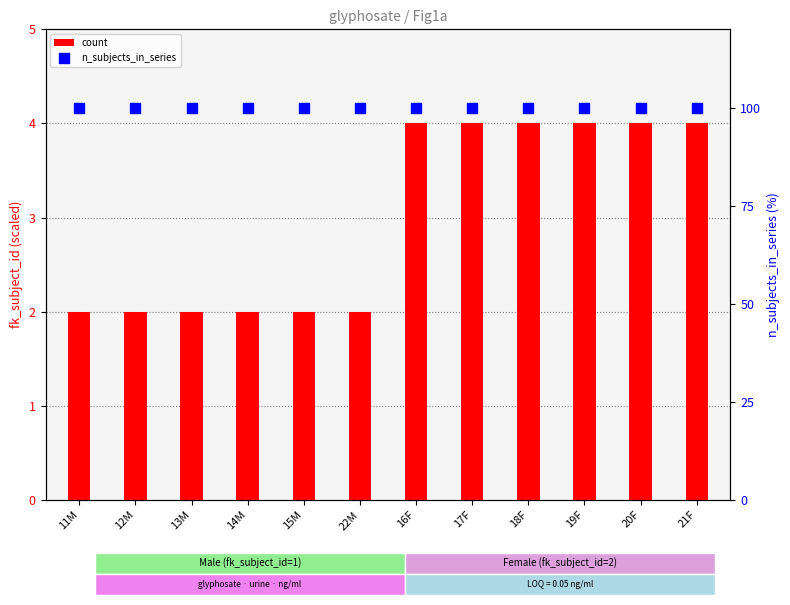

At which category is the sum across all series the highest?

16F